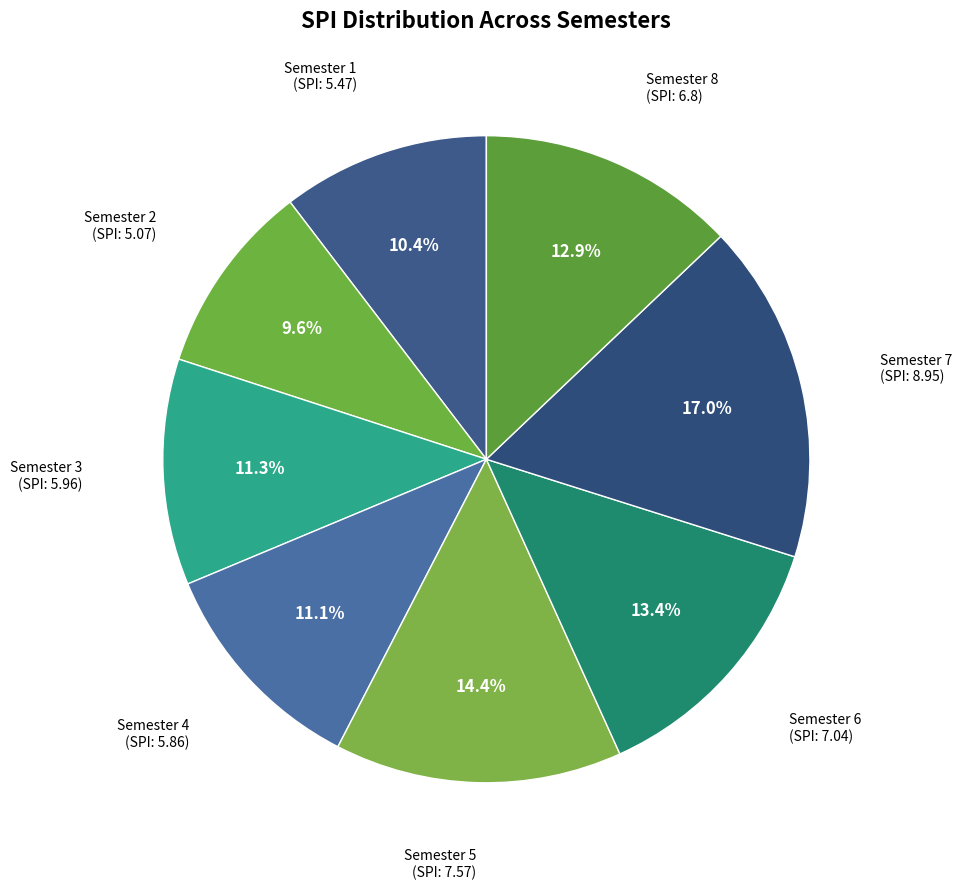

Which category has the smallest portion of the pie?

Semester 2